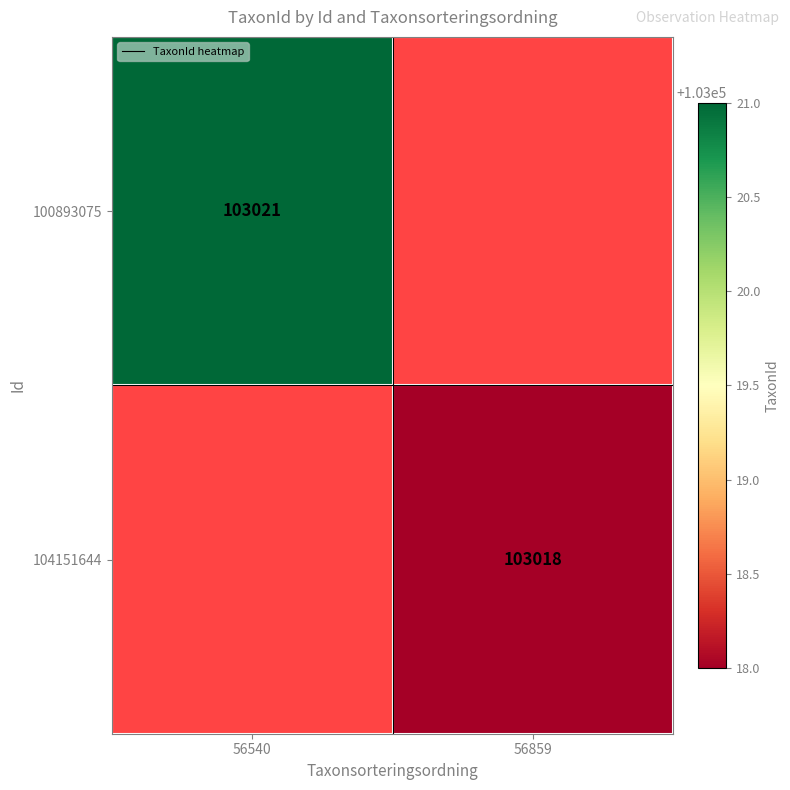

The 100893075 series shows 165727 at 56540. True or false?

False